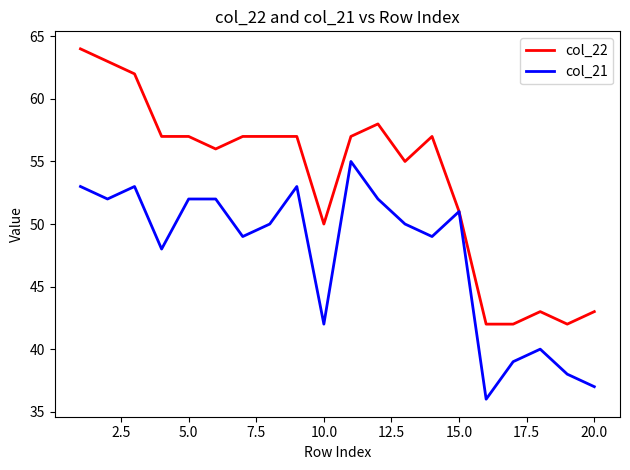

What is the maximum value shown in the chart?

64